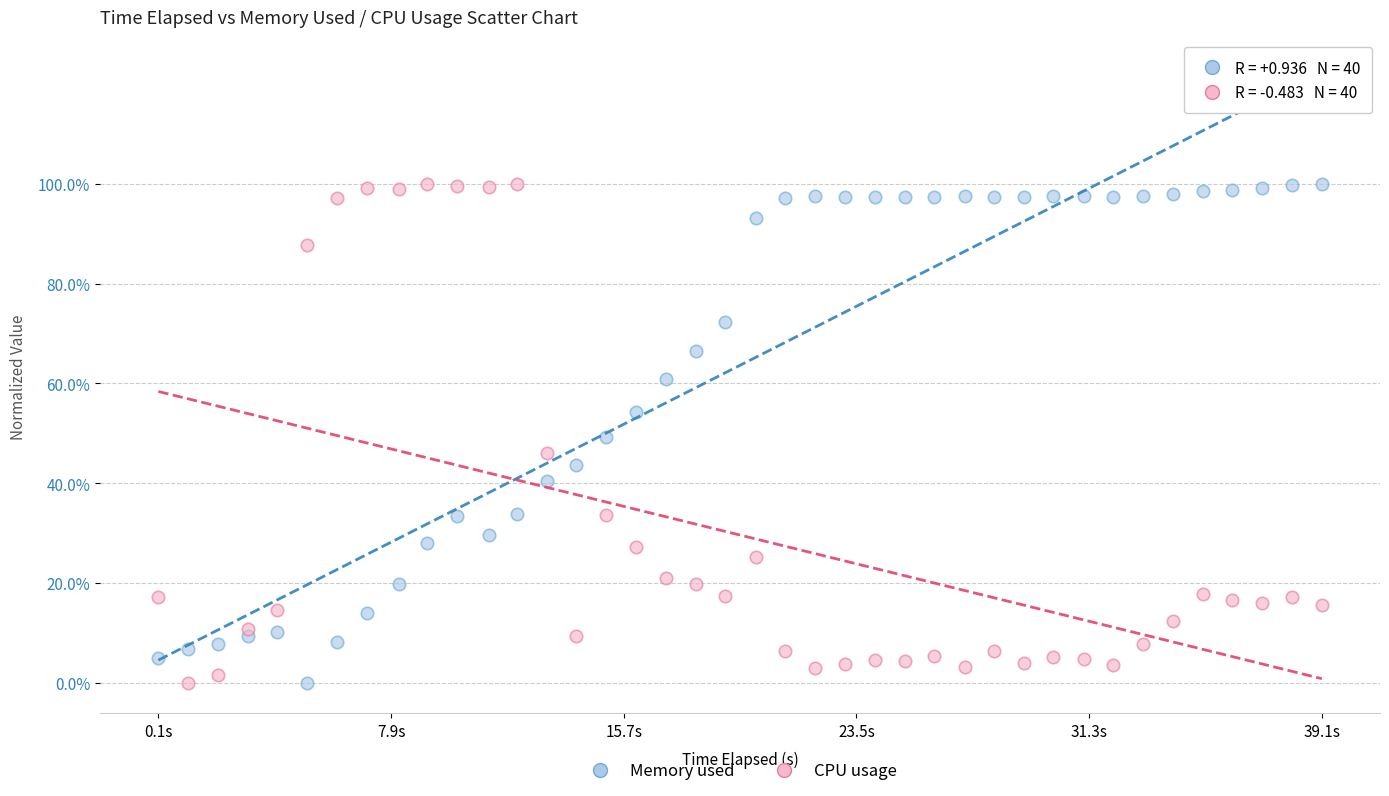

What are all the series names shown in the legend?

Memory used, CPU usage